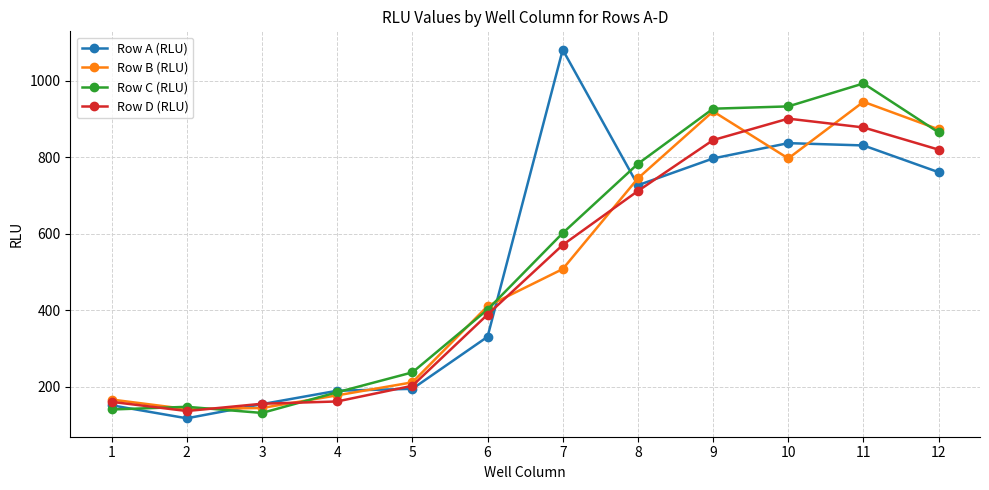

What are all the series names shown in the legend?

Row A (RLU), Row B (RLU), Row C (RLU), Row D (RLU)